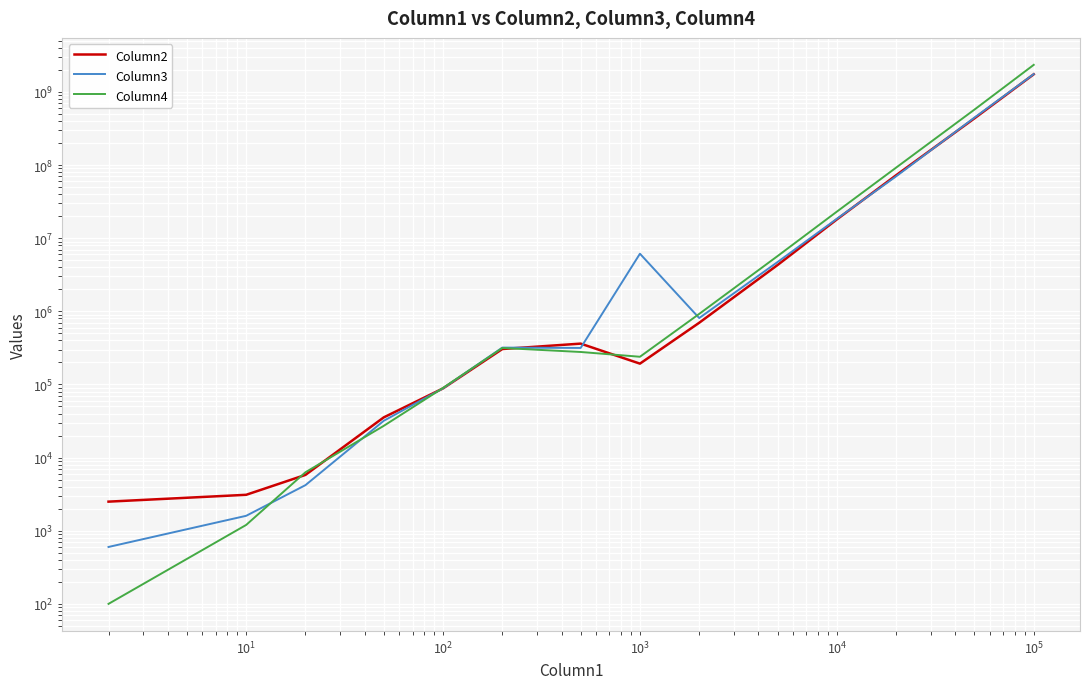

What is the average value of the Column3 series?

164501564